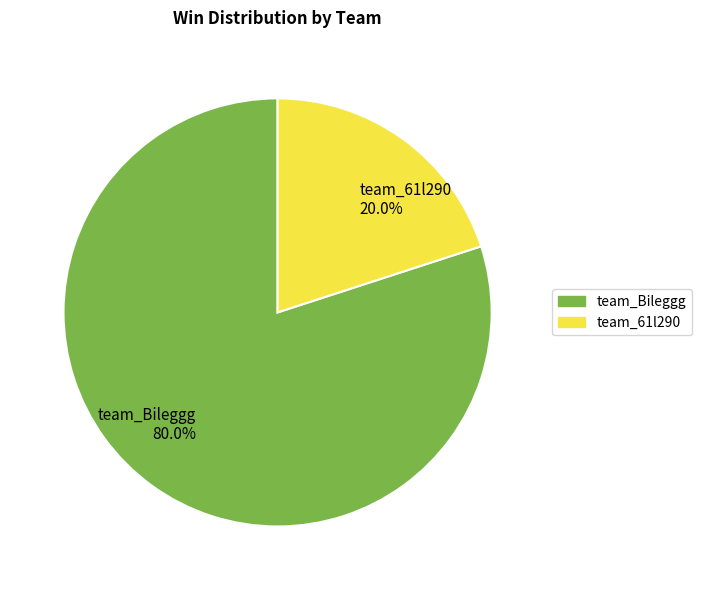

What portion of the pie excludes team_Bileggg?

20.0%